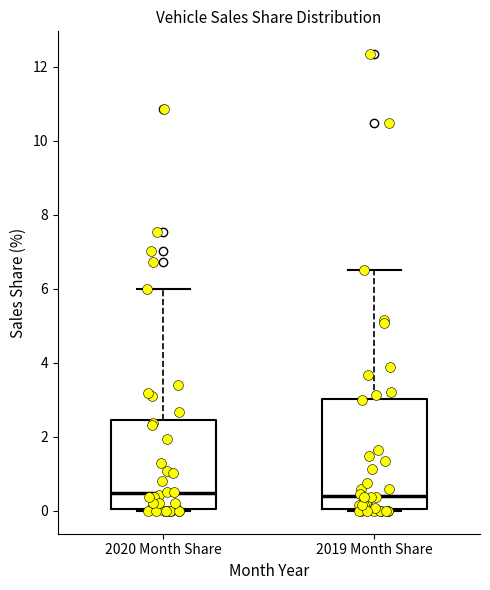

Comparing the boxes themselves (not the whiskers), which one is the tallest?

2019 Month Share